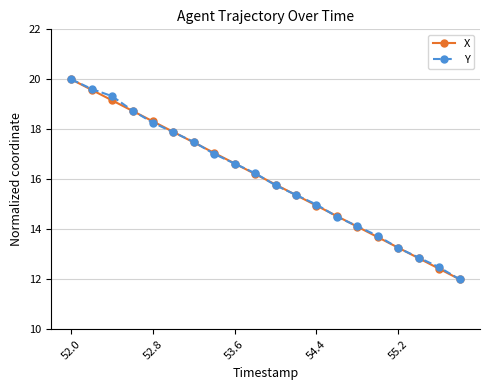

True or false: X has more than 1 interior local peaks.

False